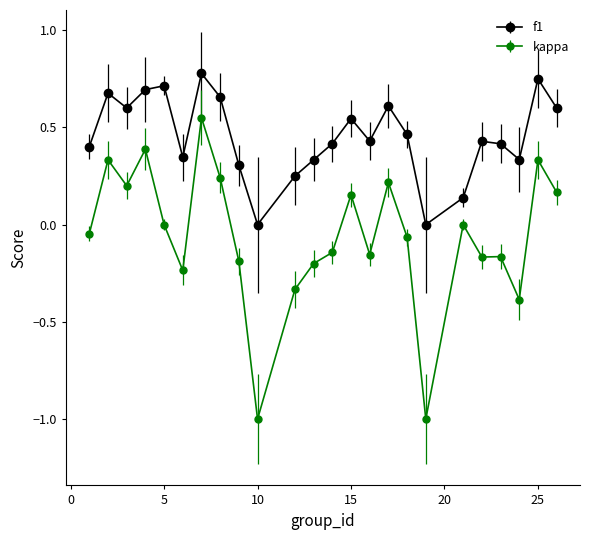

Which series has the largest range (max minus min)?

kappa